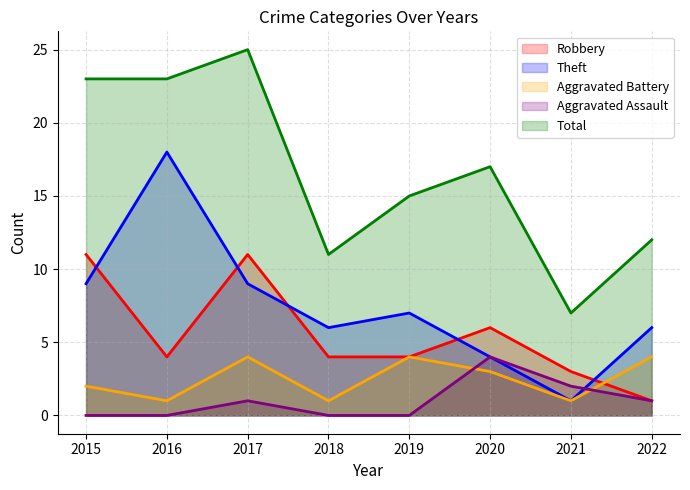

In Total, how many points are lower than both neighbors (excluding endpoints)?

2